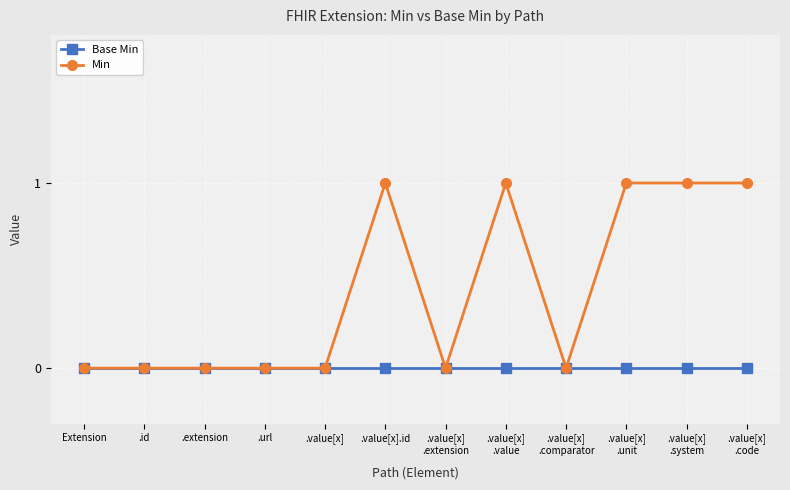

Which series has the widest spread of values?

Min